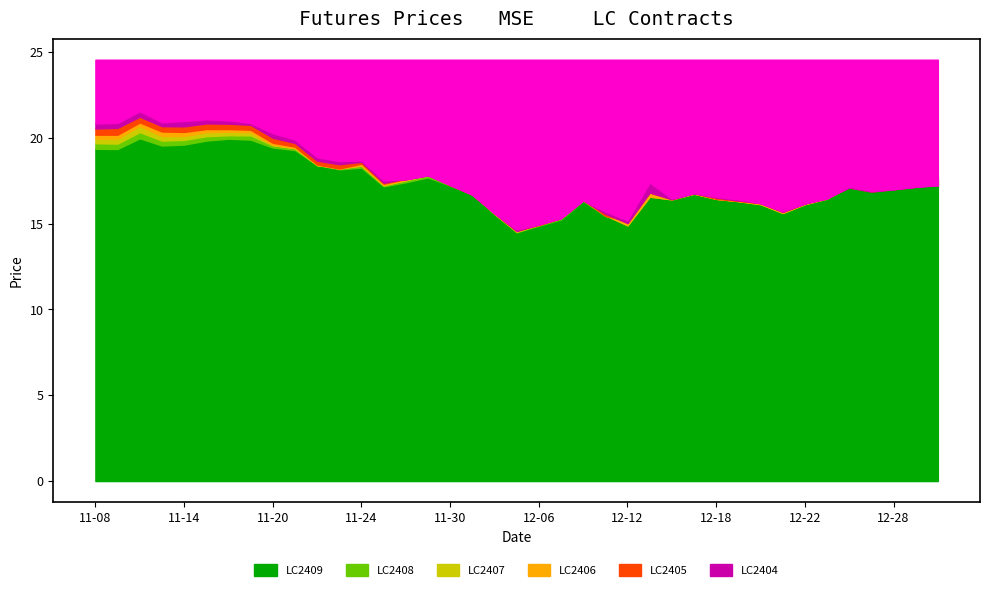

How many lines are shown in the chart?

6